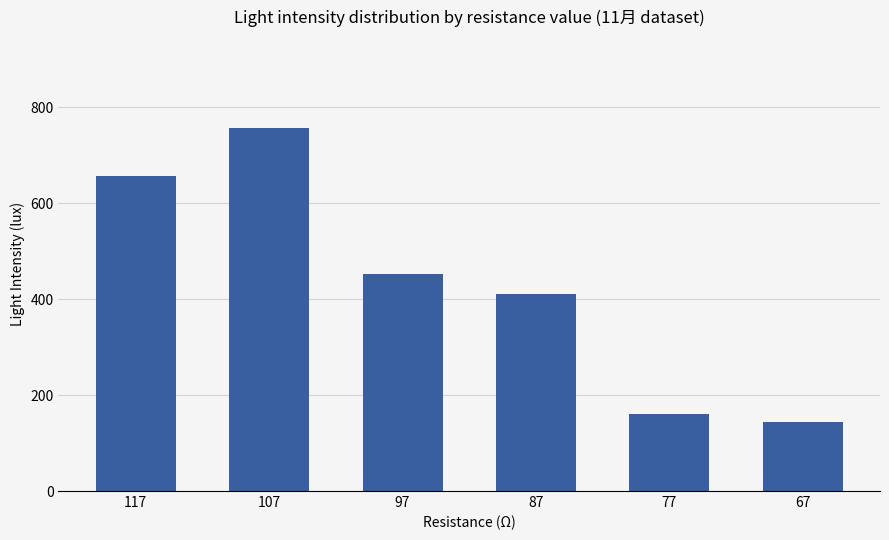

What is the difference between the maximum and minimum values?

613.9